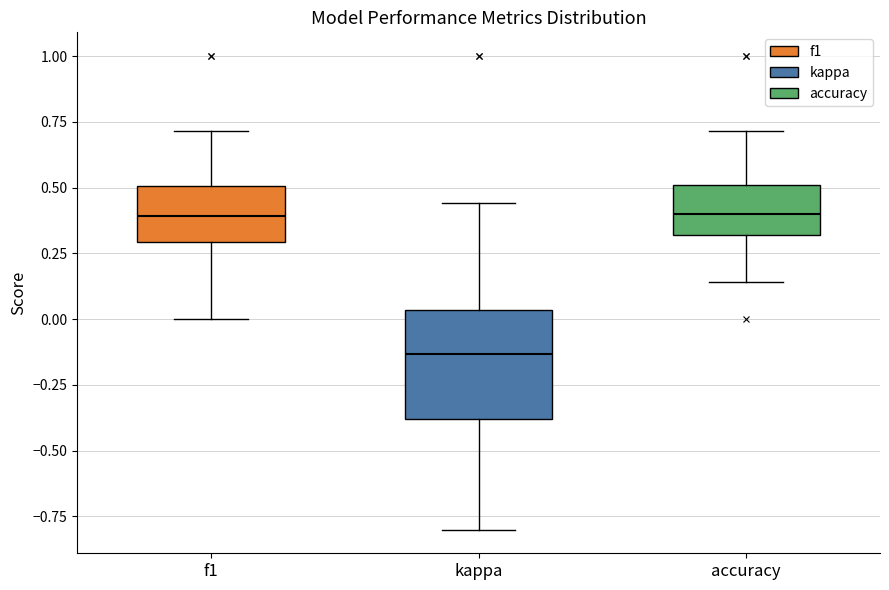

Which box's median line is the lowest?

kappa